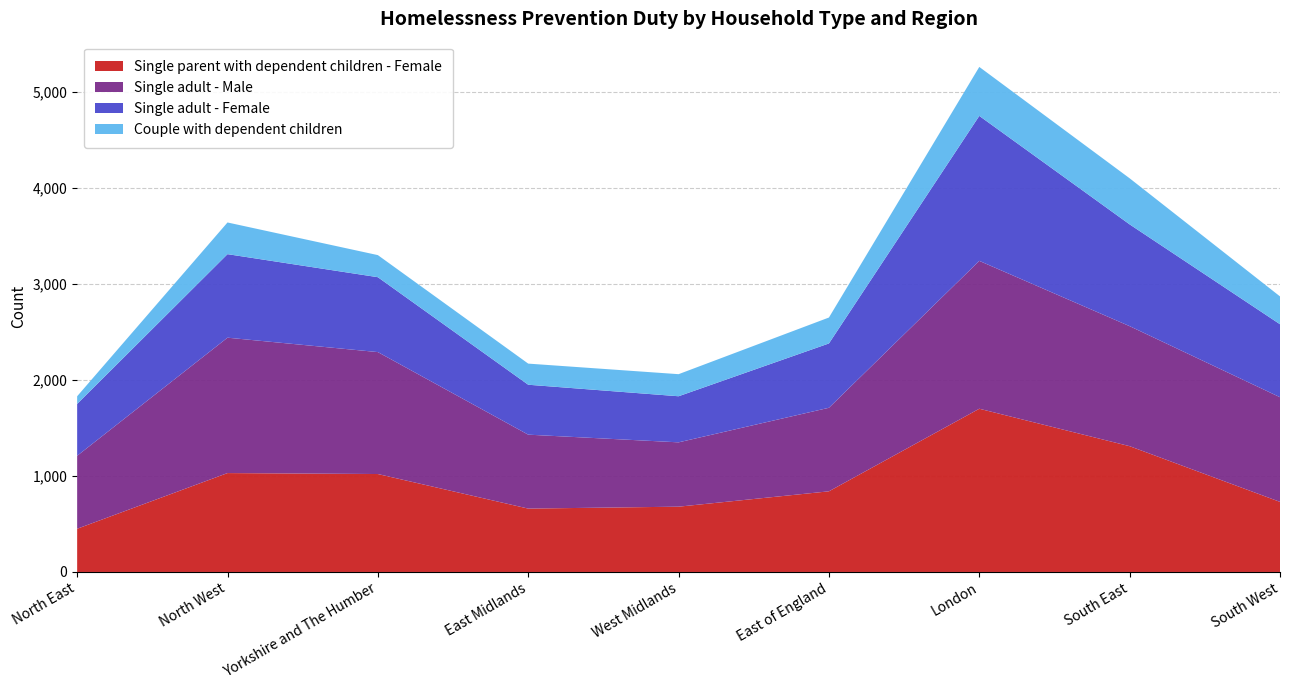

Reading right to left, list all the values displayed in this chart.

Single parent with dependent children - Female: 730	1310	1700	840	680	660	1020	1030	450
Single adult - Male: 1090	1250	1540	870	670	770	1270	1410	760
Single adult - Female: 760	1060	1510	670	480	520	780	870	540
Couple with dependent children: 290	480	510	270	230	220	230	330	80